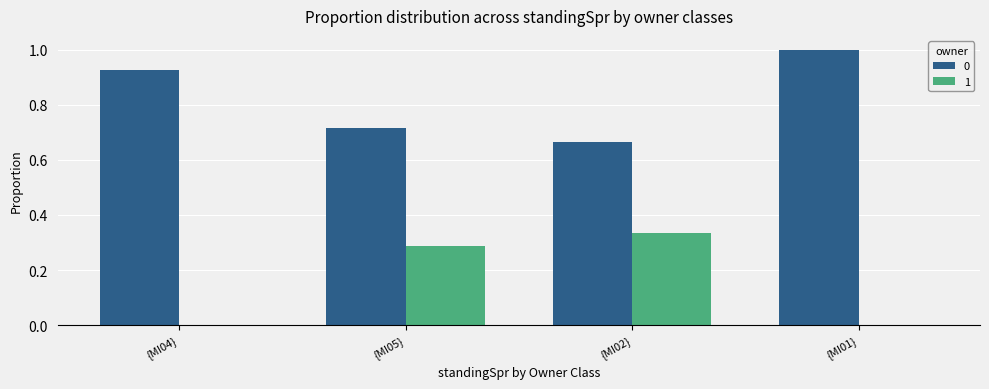

The 1 series shows 0.0 at {MI01}. True or false?

True